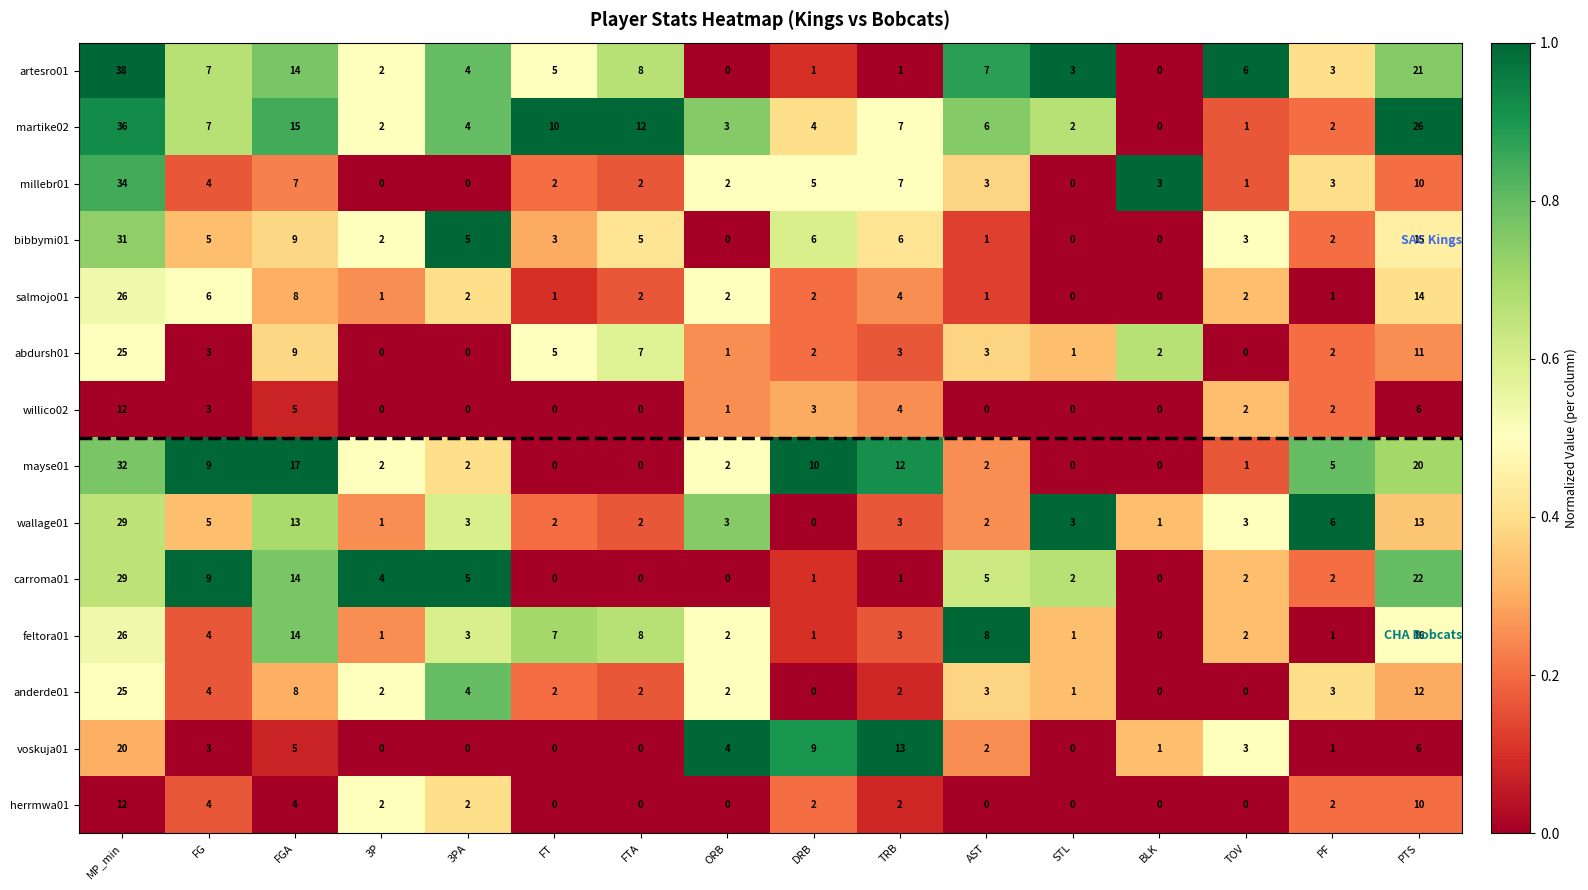

True or false: artesro01 has a value of 25 at MP_min.

False